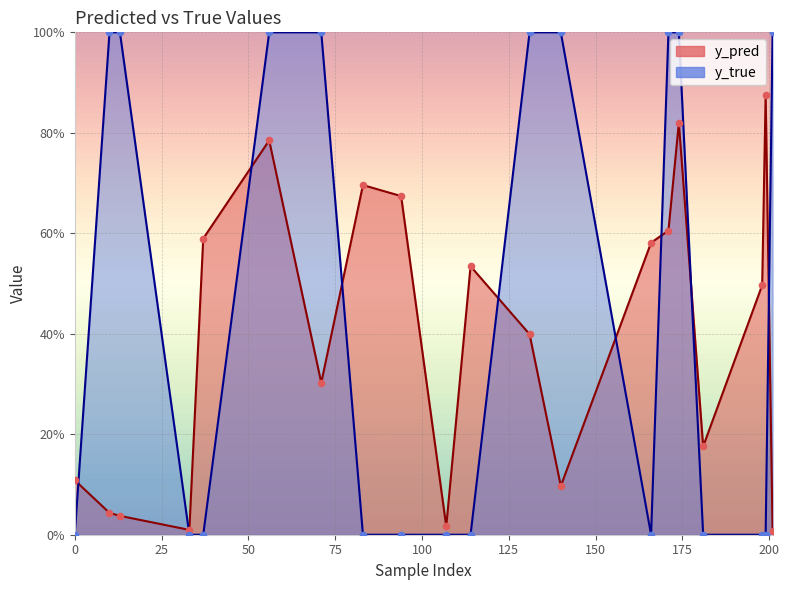

Which series has the largest Y range (max minus min)?

y_true